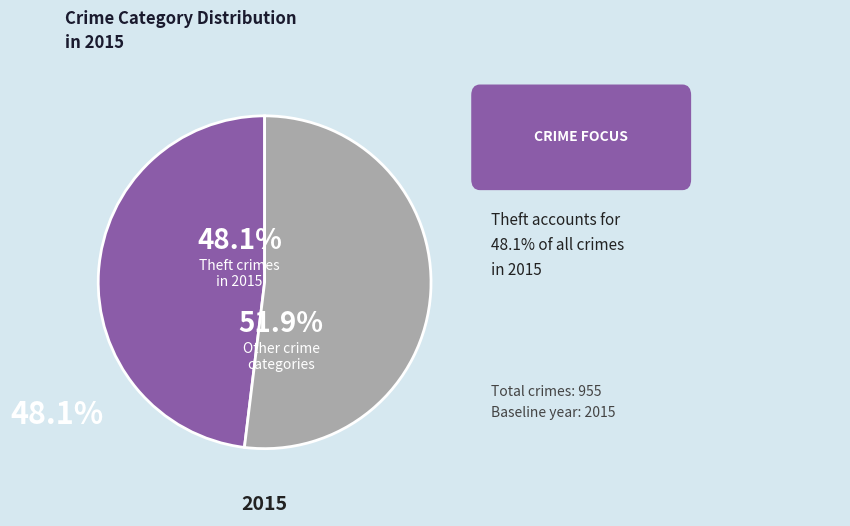

How many segments does this pie chart have?

2